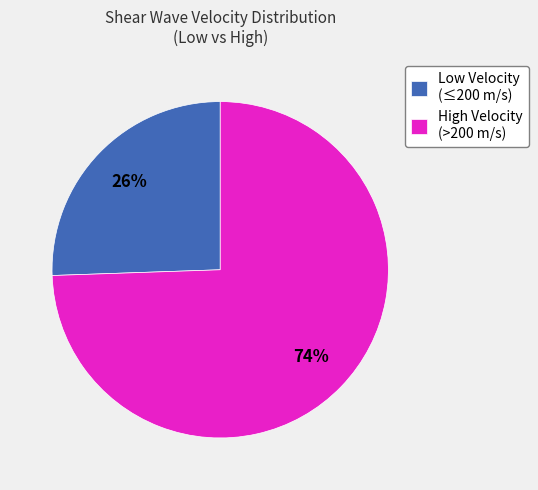

To the nearest percent, what percentage of the pie is High Velocity (>200 m/s)?

74%